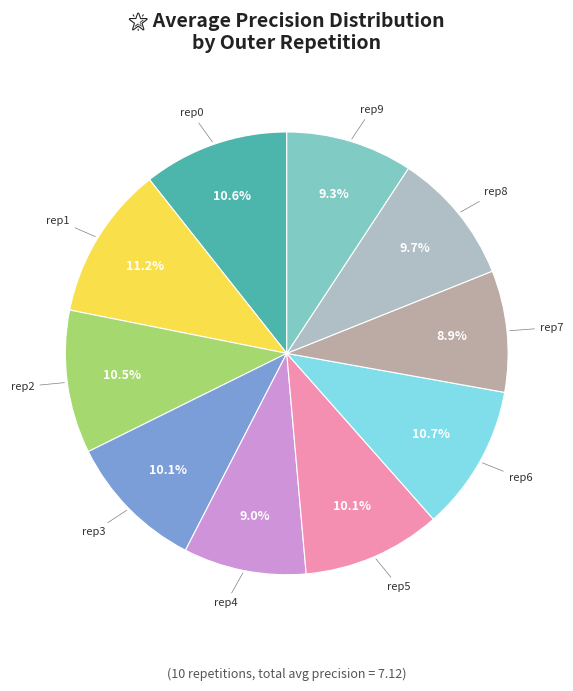

Is there any slice that represents more than half of the pie?

No